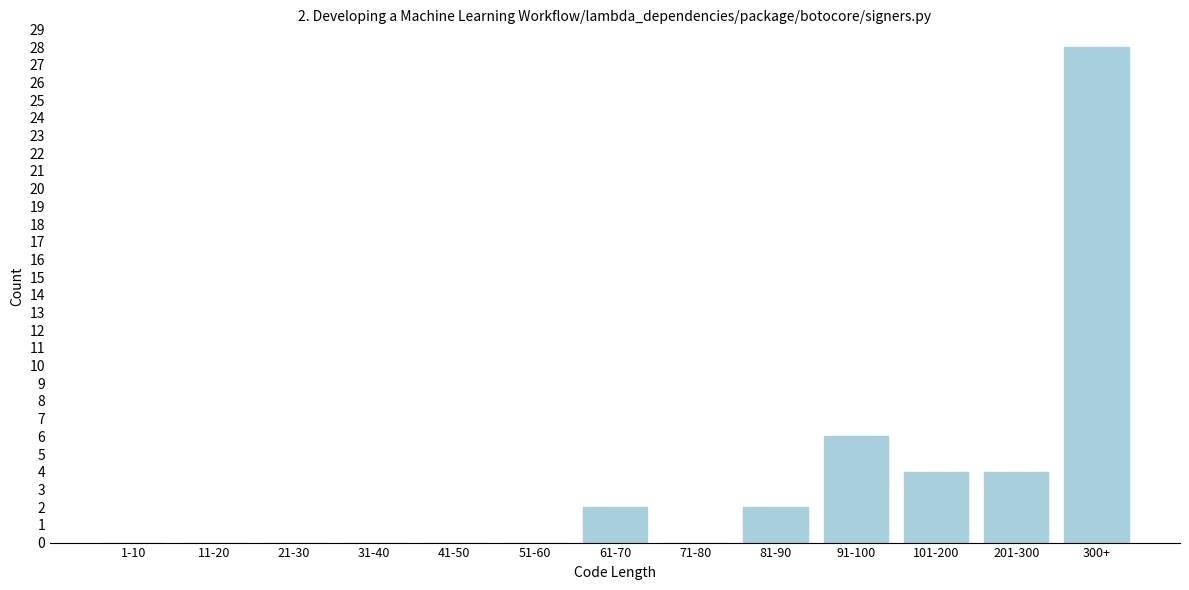

Reading right to left, what are all the values shown in this chart?

300+=28	201-300=4	101-200=4	91-100=6	81-90=2	71-80=0	61-70=2	51-60=0	41-50=0	31-40=0	21-30=0	11-20=0	1-10=0